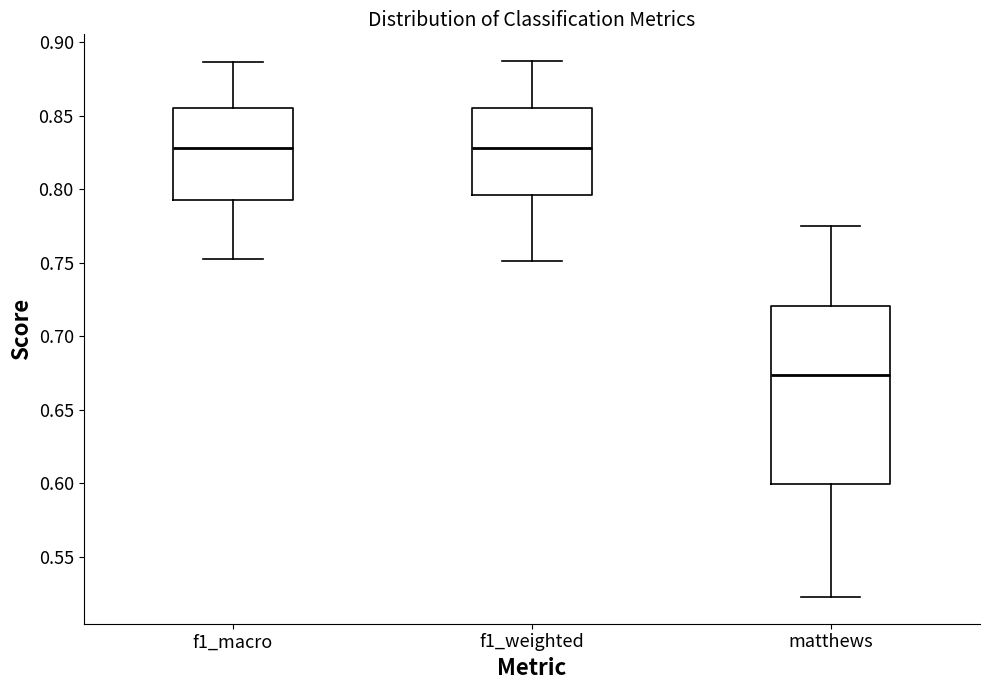

Which box has the lowest median line?

matthews